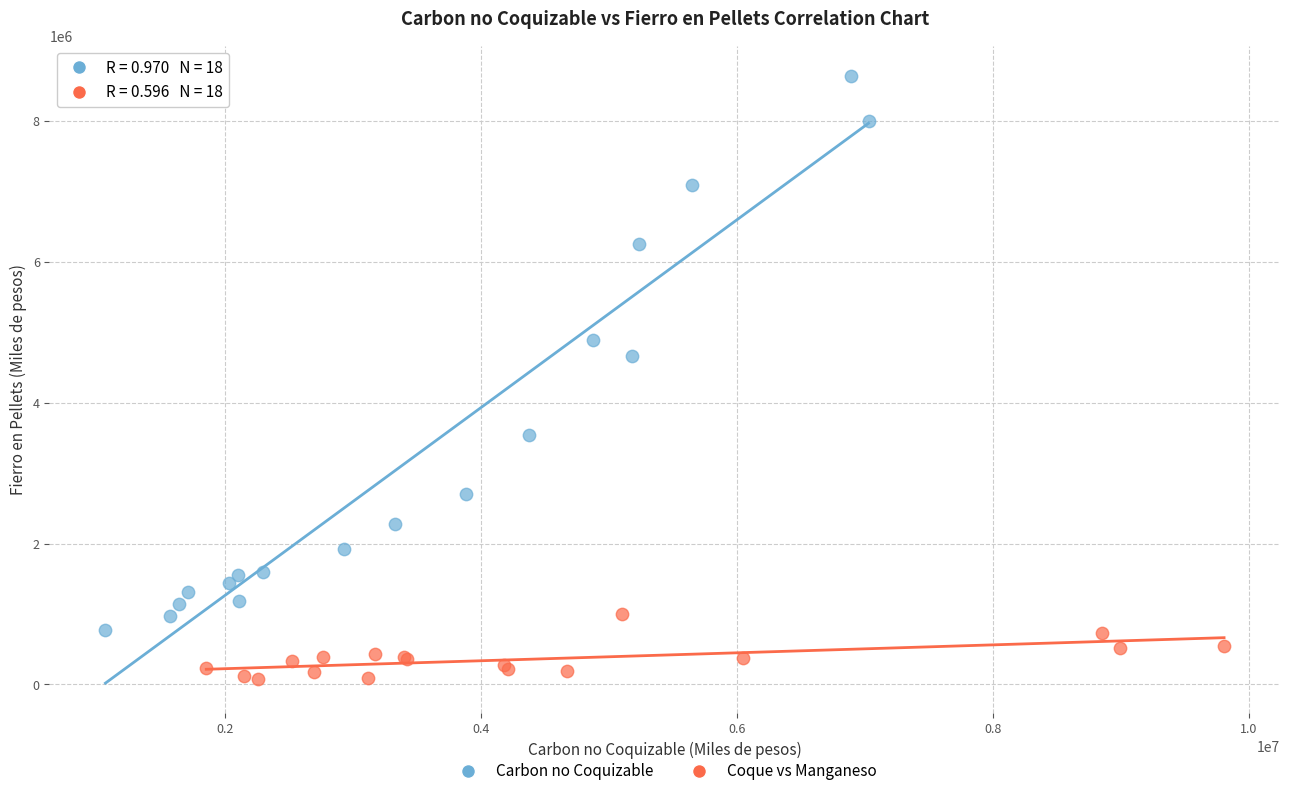

Which series reaches the minimum Y coordinate?

Coque vs Manganeso